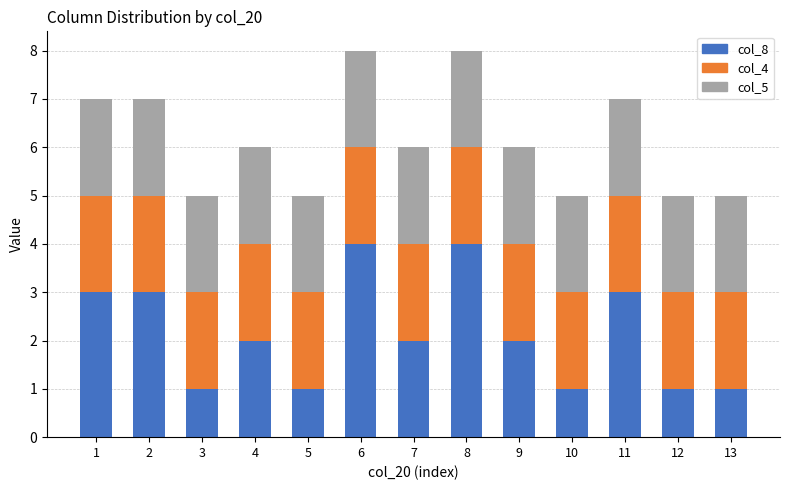

What is the total value across all series at 5?

5